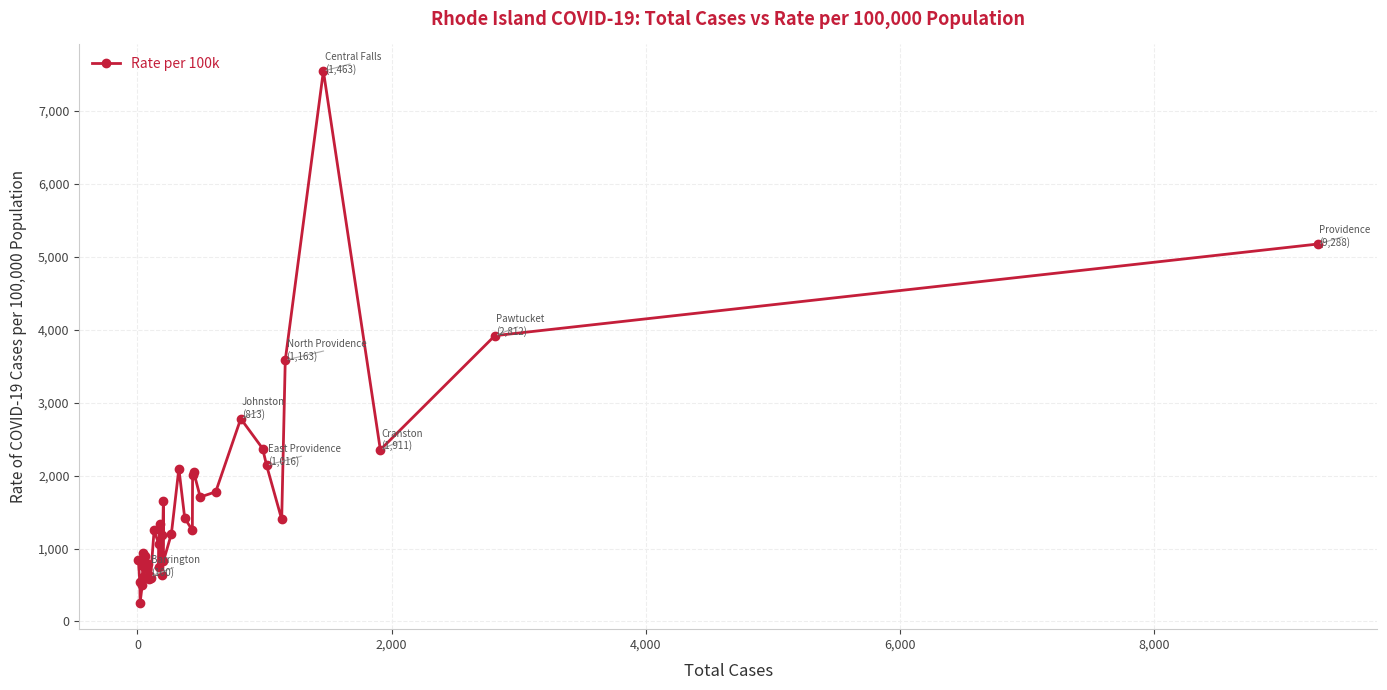

How many data points does each series have?

39